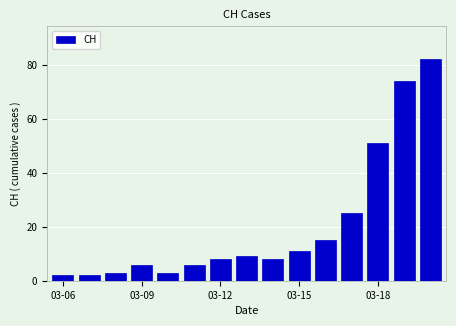

What is the maximum value shown in the chart?

82